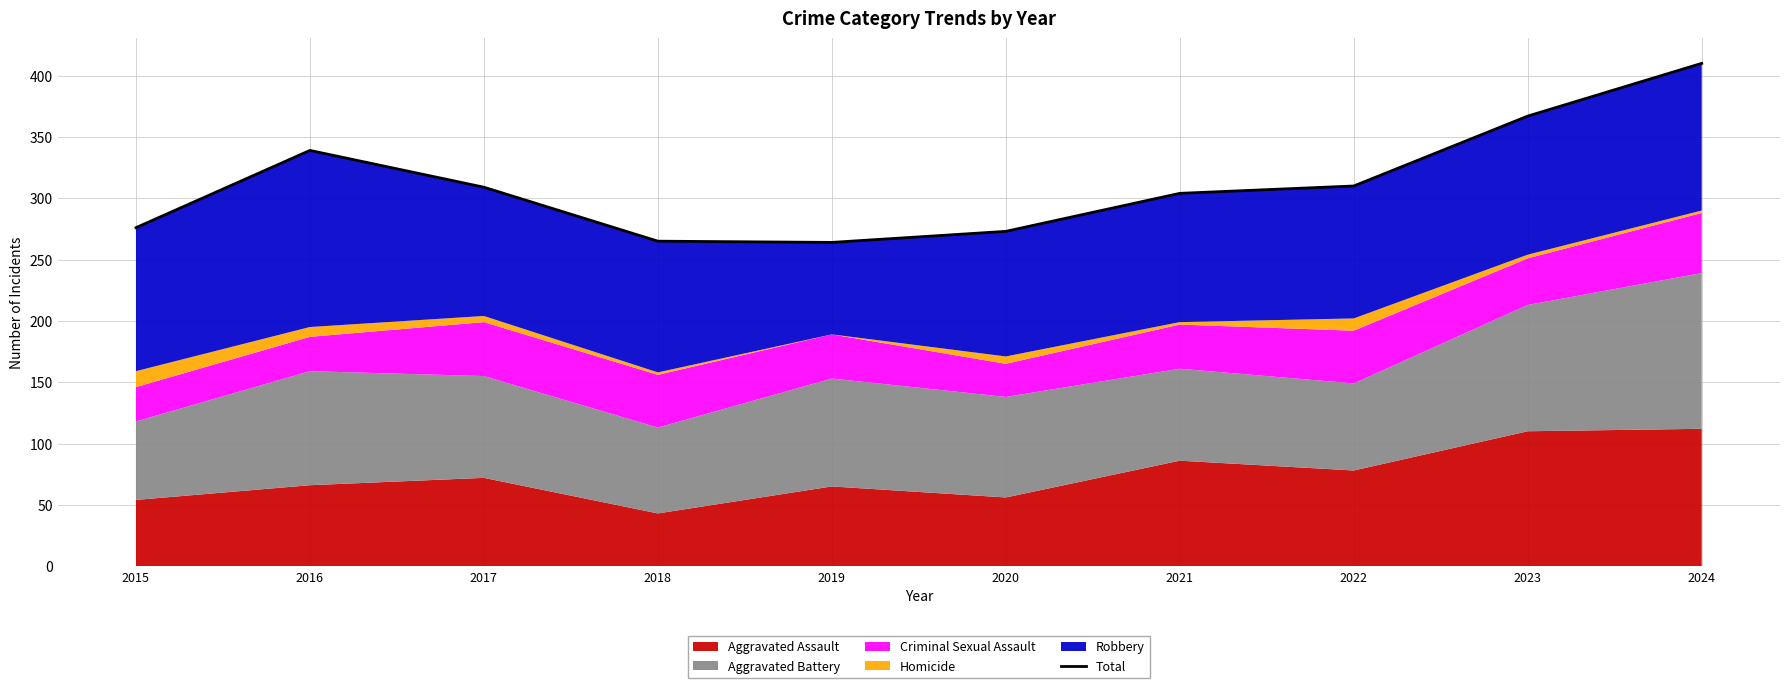

What is the value of the 6th point from the left?

273